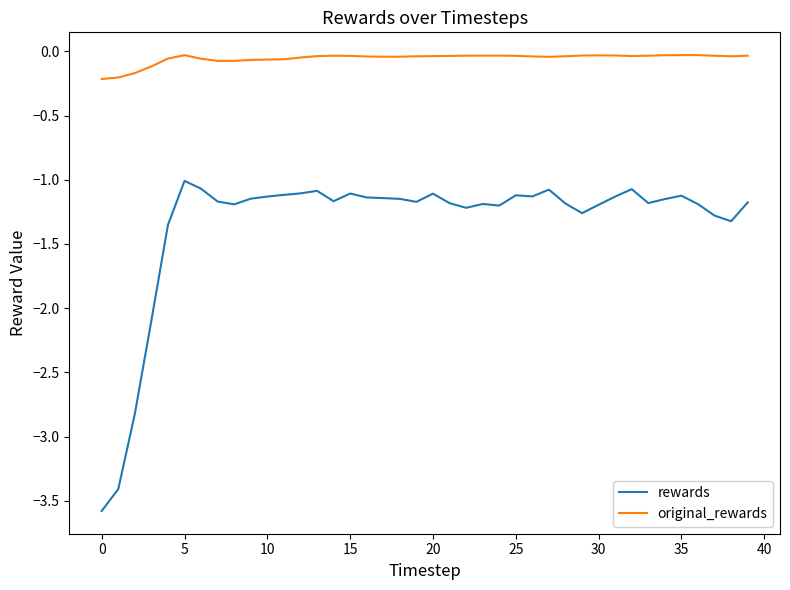

Rank the series by their average value, from highest to lowest.

original_rewards, rewards